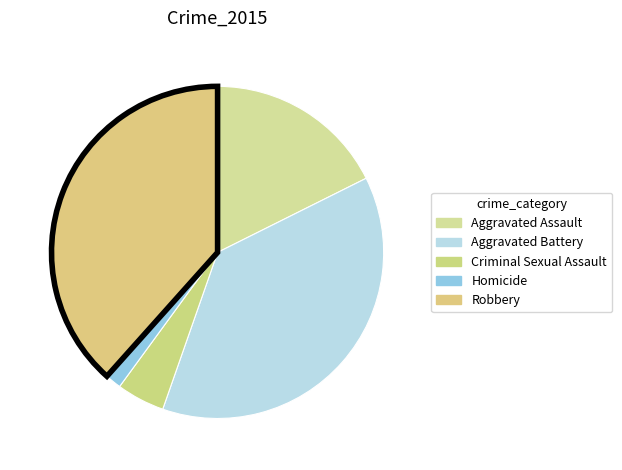

How many segments does this pie chart have?

5